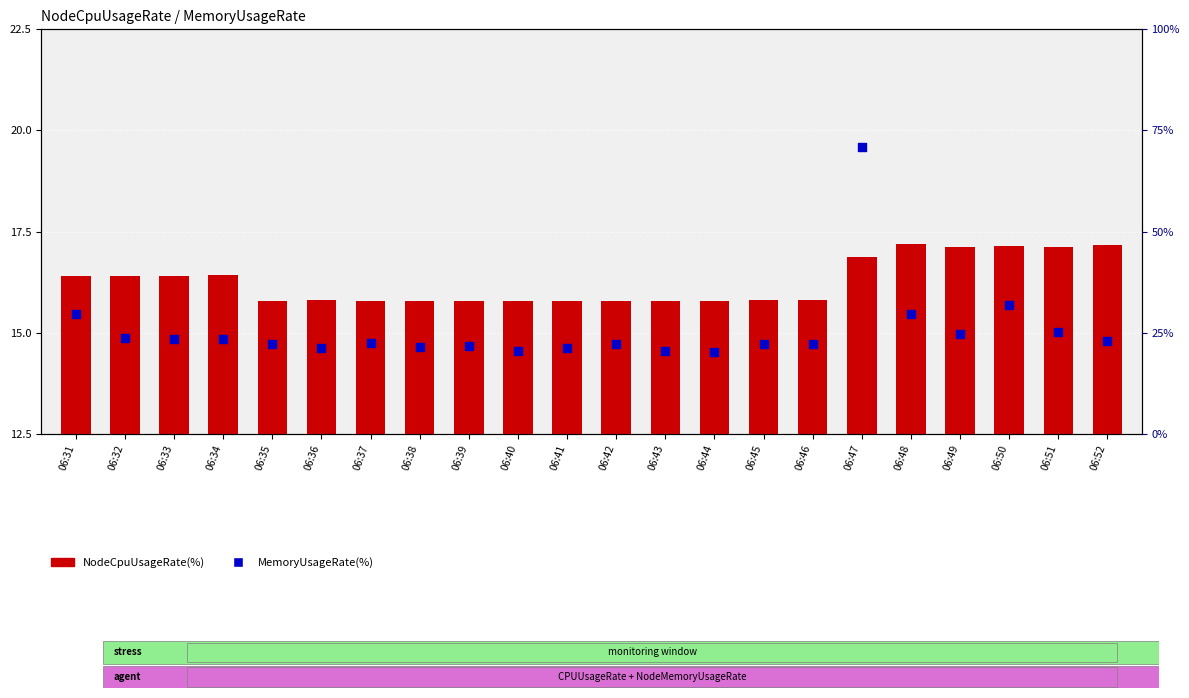

What are all the series names shown in the legend?

NodeCpuUsageRate(%), MemoryUsageRate(%)